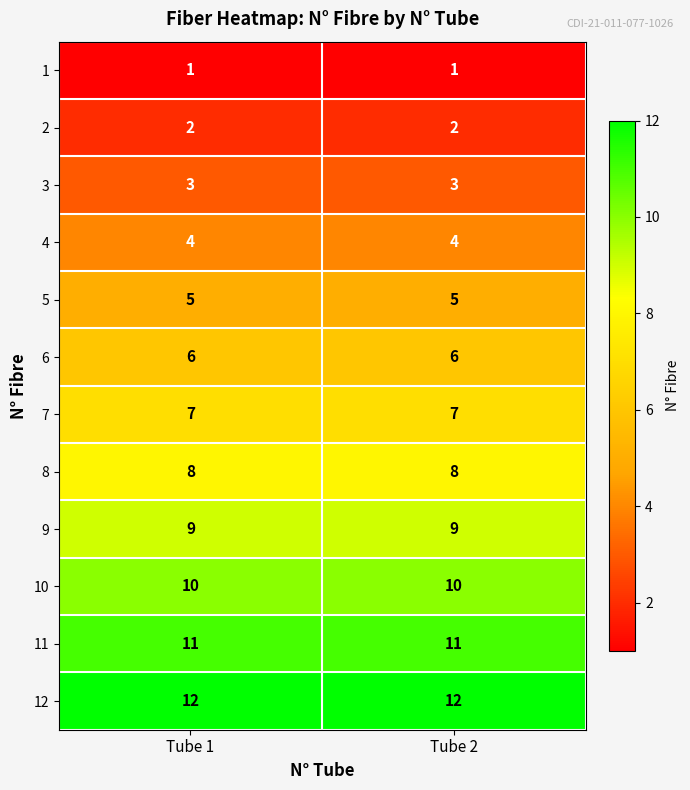

Count the number of categories in the chart.

2